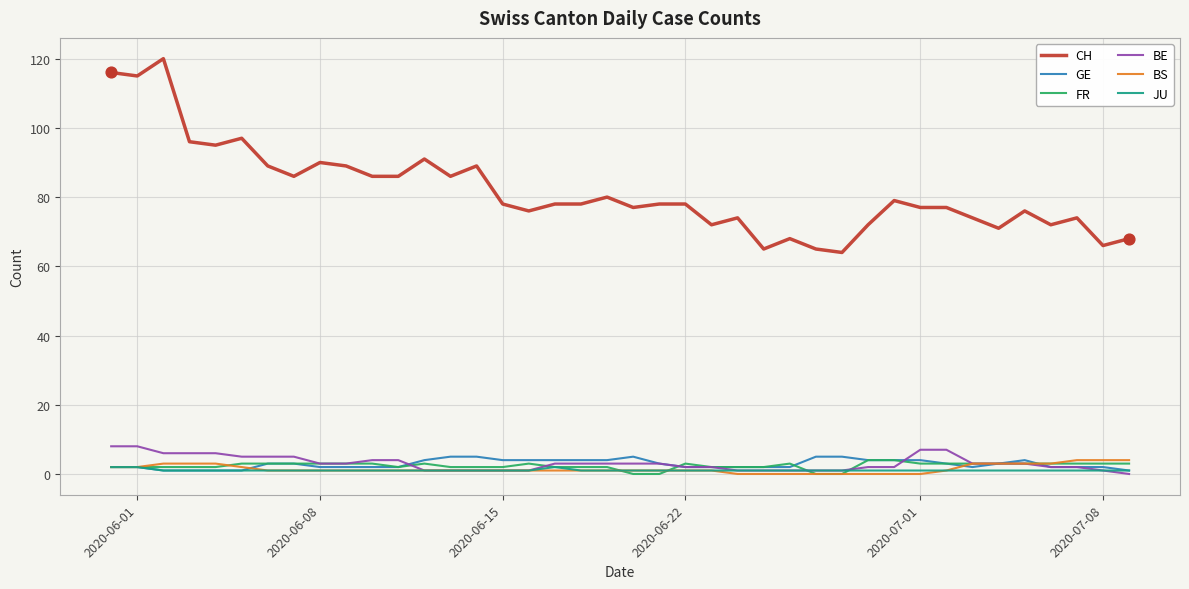

At how many categories does at least one series exceed 54?

40